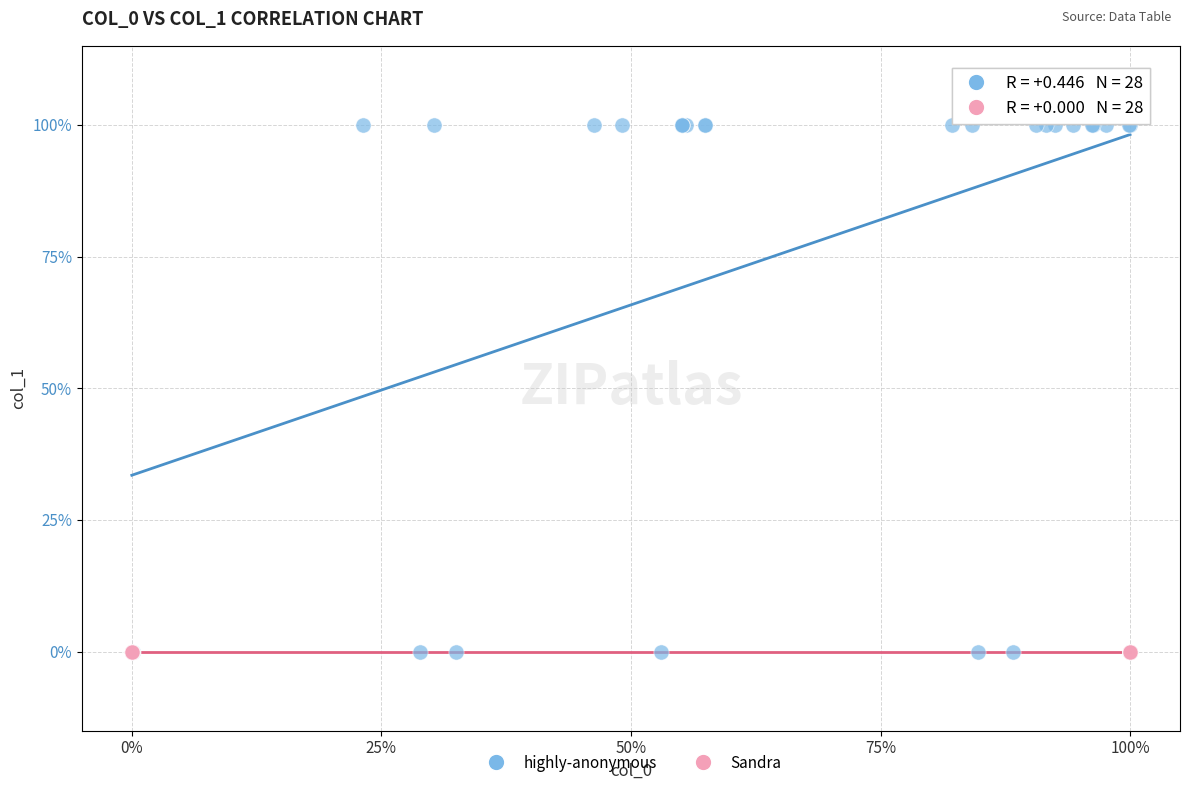

Which series contains the highest Y value?

highly-anonymous